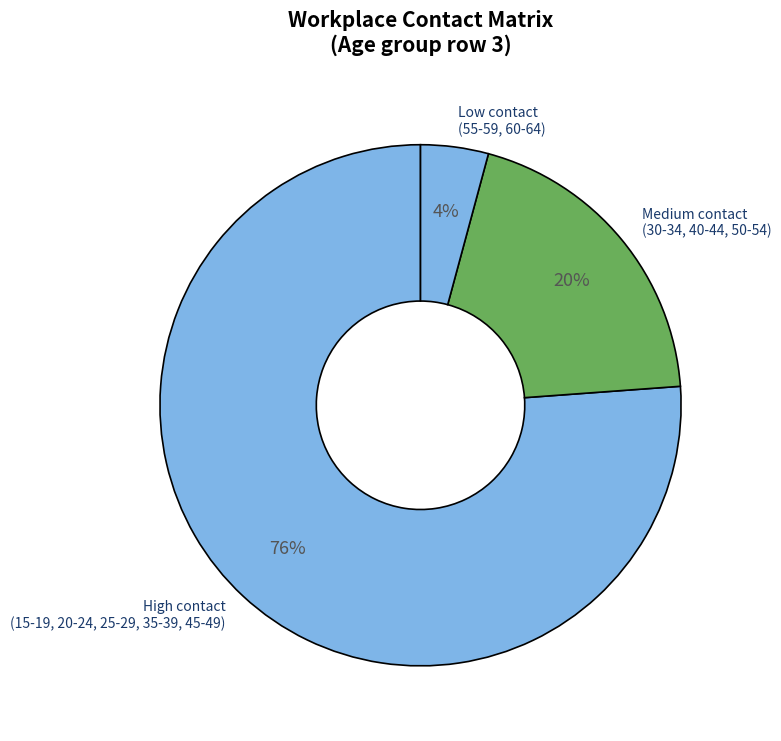

Between High contact (15-19, 20-24, 25-29, 35-39, 45-49) and Medium contact (30-34, 40-44, 50-54), which is larger?

High contact (15-19, 20-24, 25-29, 35-39, 45-49)